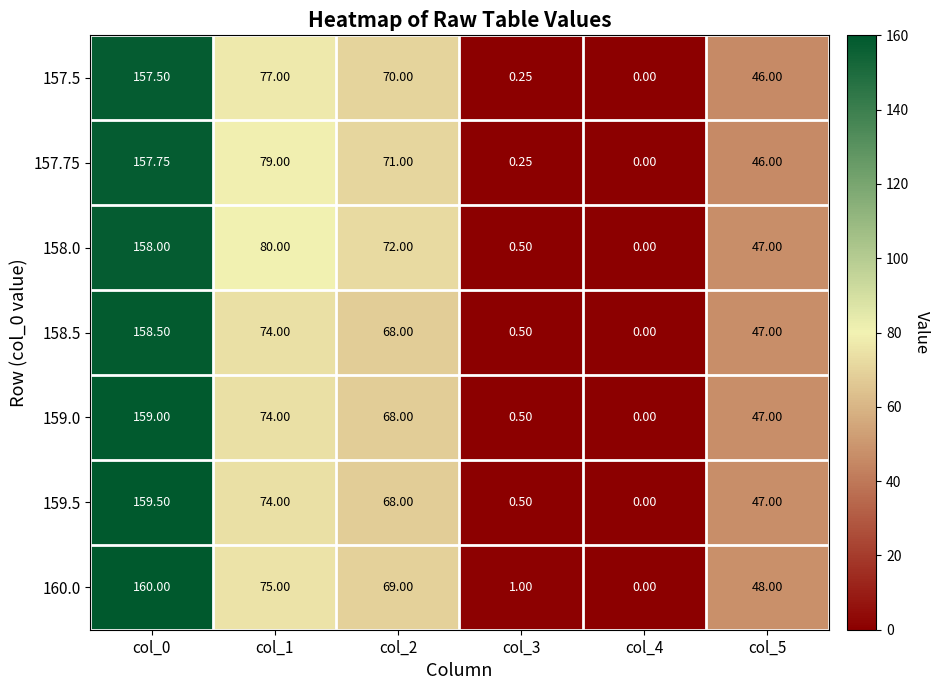

At how many categories does at least one series exceed 145?

1